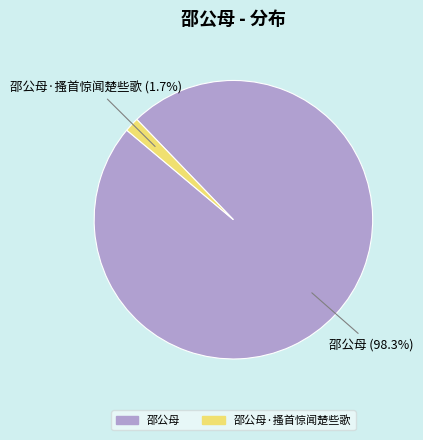

Is the sum of 邵公母 (98.3%) and 邵公母·搔首惊闻楚些歌 (1.7%) greater than half?

Yes